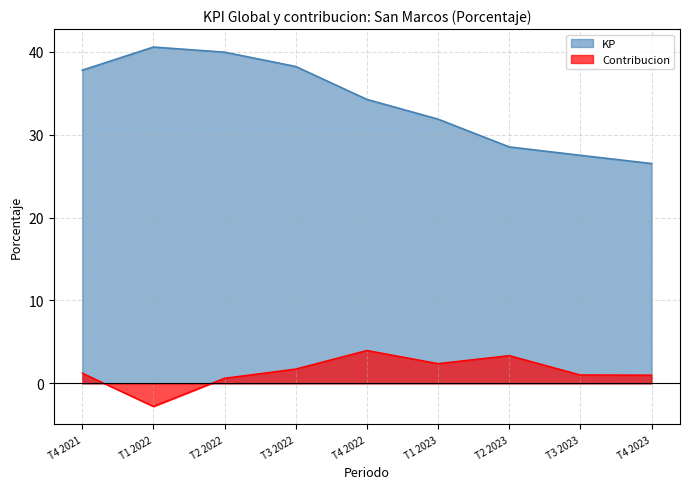

Which category has the lowest value across all series?

T1 2022